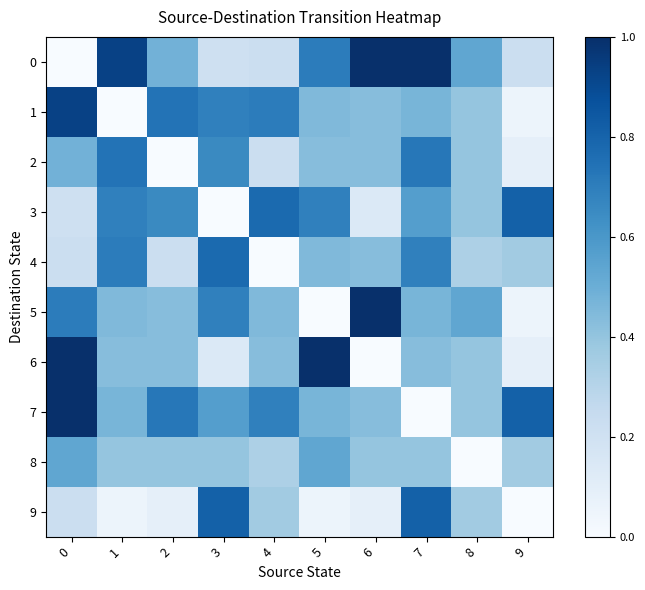

At how many categories does at least one series exceed 0?

10